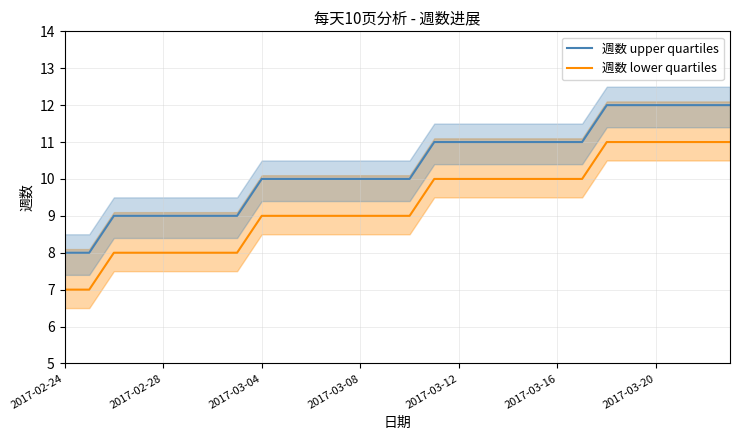

The value of 週数 lower quartiles at 2017-03-20 is 11. True or false?

True